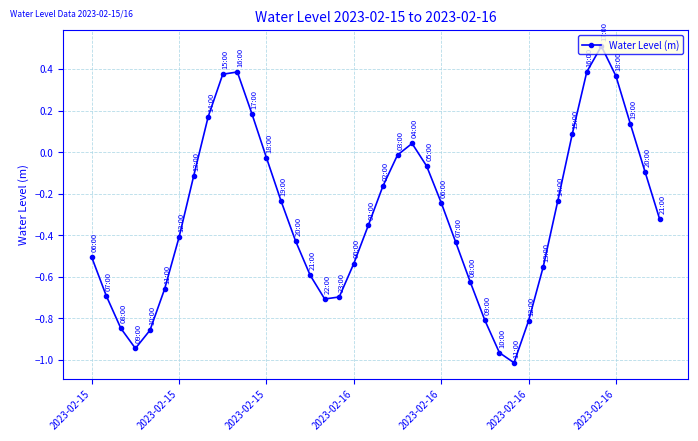

True or false: there are more than 0 points higher than both neighbors.

True